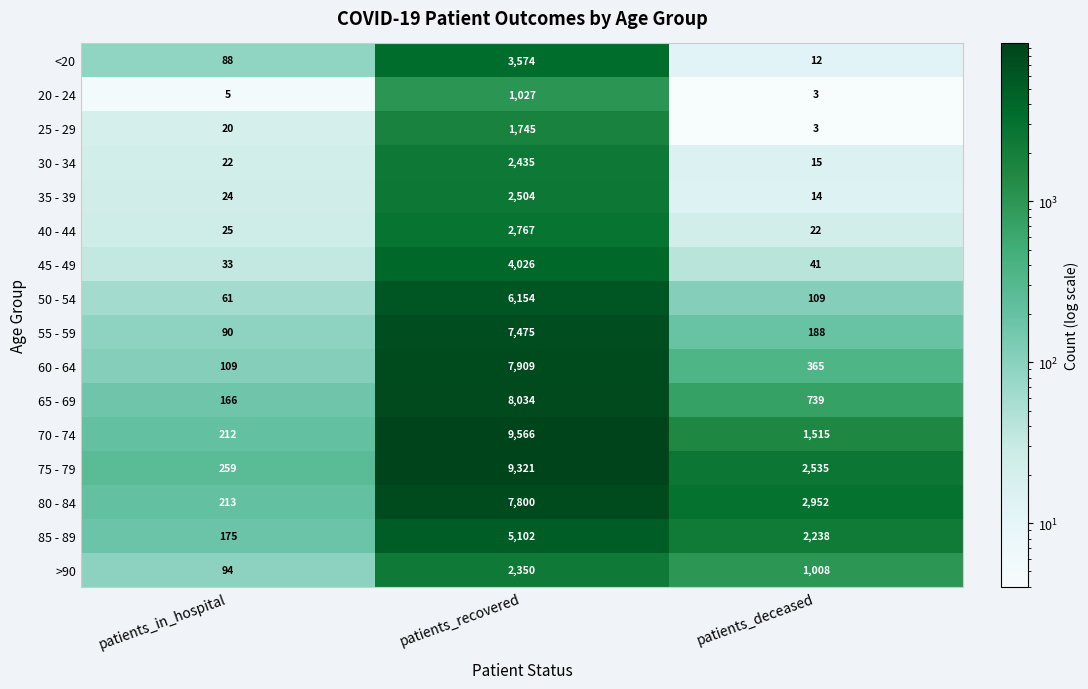

What is the total value across all series at patients_deceased?

11759